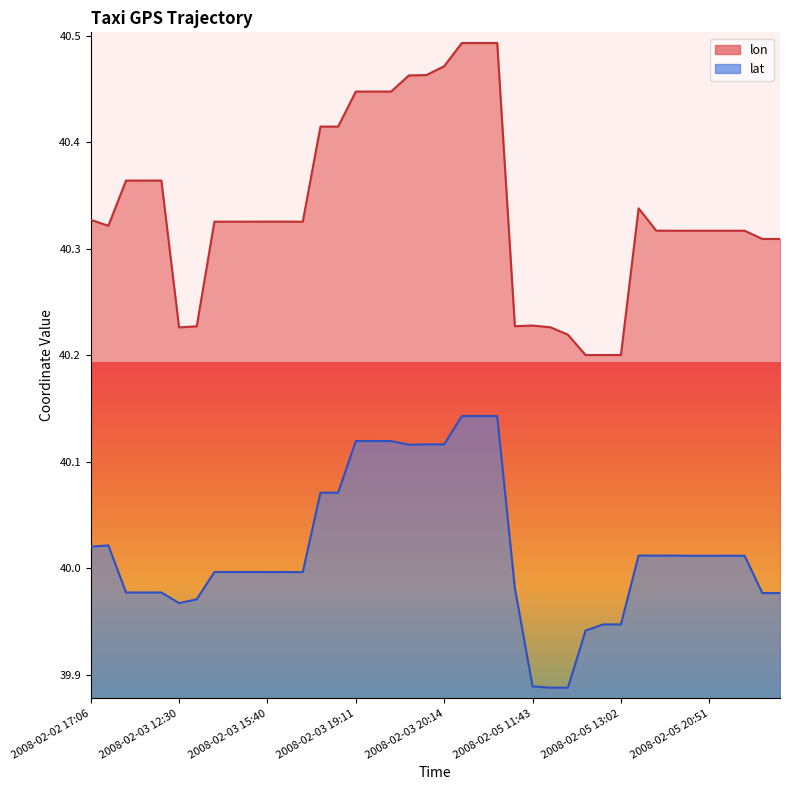

At which label does lat first exceed 40?

2008-02-02 17:06